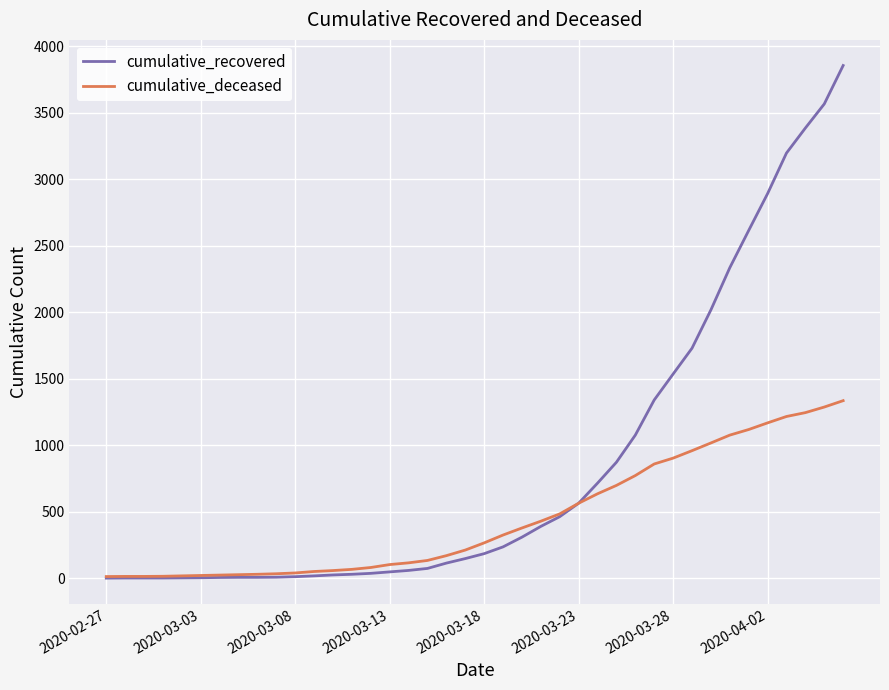

What is the highest value of the cumulative_deceased series?

1336